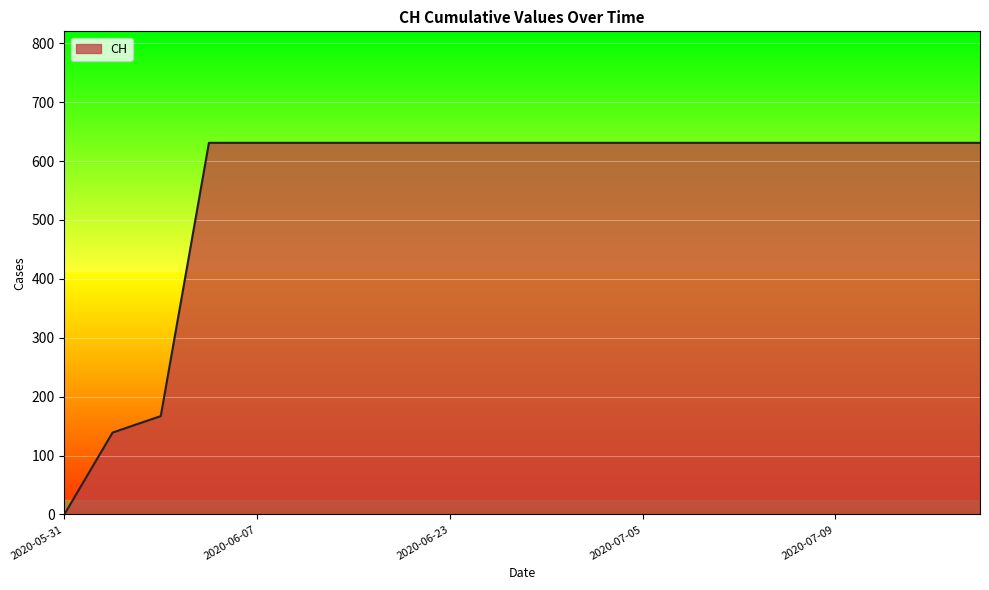

How many lines are shown in the chart?

1